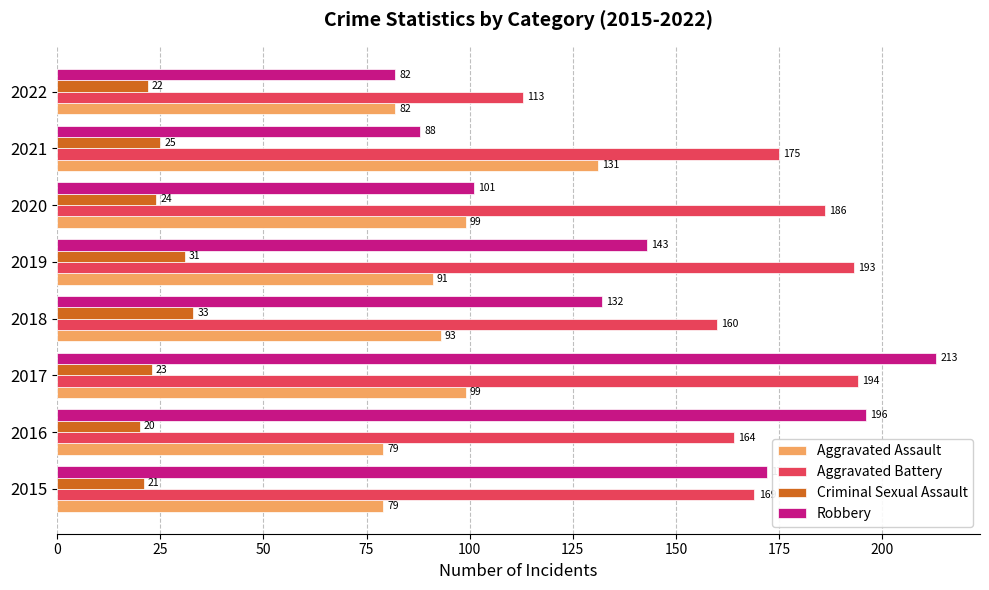

What is the maximum value for Robbery?

213